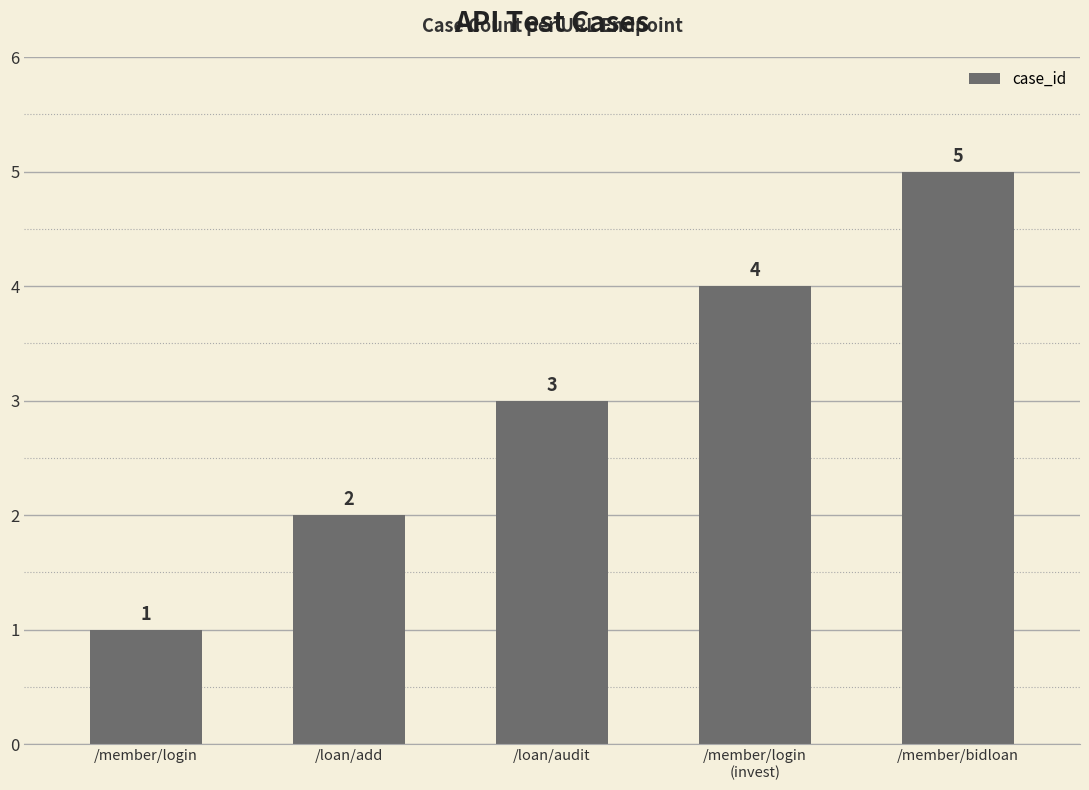

Reading left to right, list all the values displayed in this chart.

1	2	3	4	5